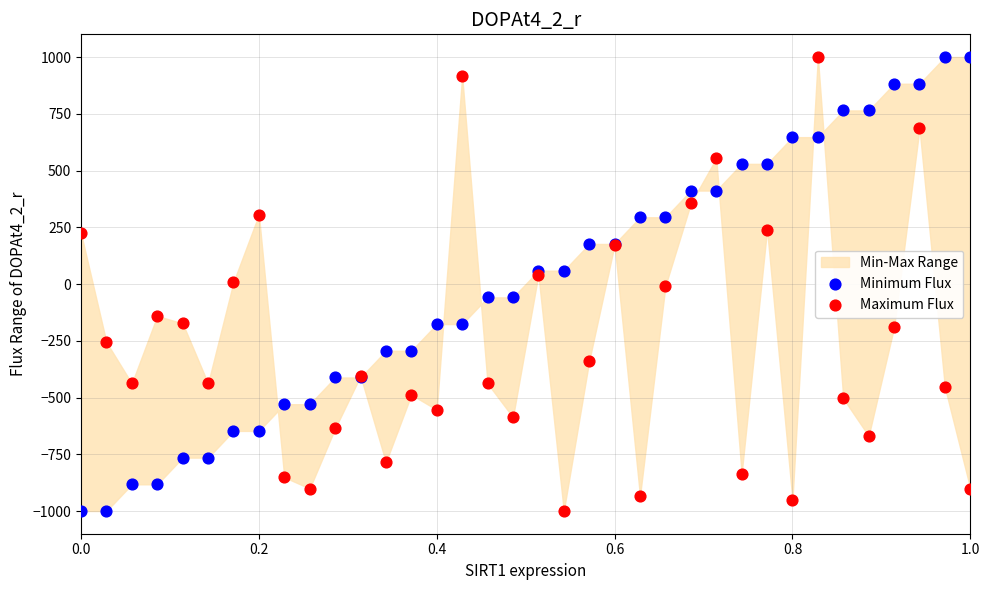

What is the X range (max minus min) for the scatter plot?

1.0